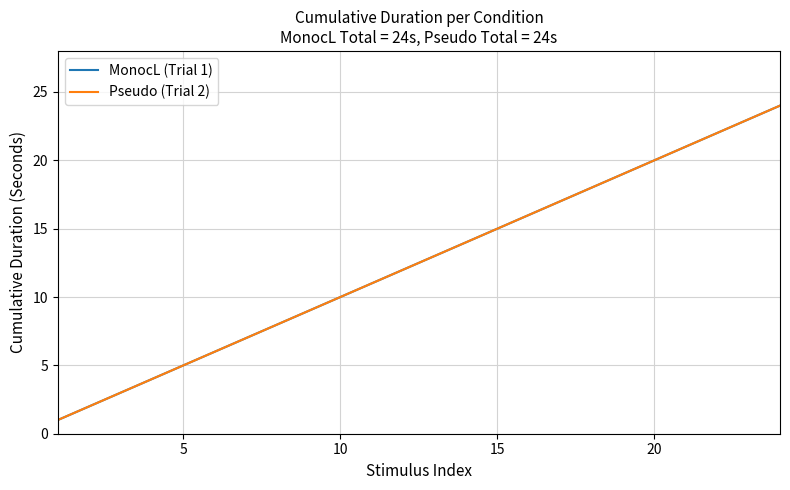

Reading left to right, extract all data points from this chart.

MonocL (Trial 1): 1	2	3	4	5	6	7	8	9	10	11	12	13	14	15	16	17	18	19	20	21	22	23	24
Pseudo (Trial 2): 1	2	3	4	5	6	7	8	9	10	11	12	13	14	15	16	17	18	19	20	21	22	23	24